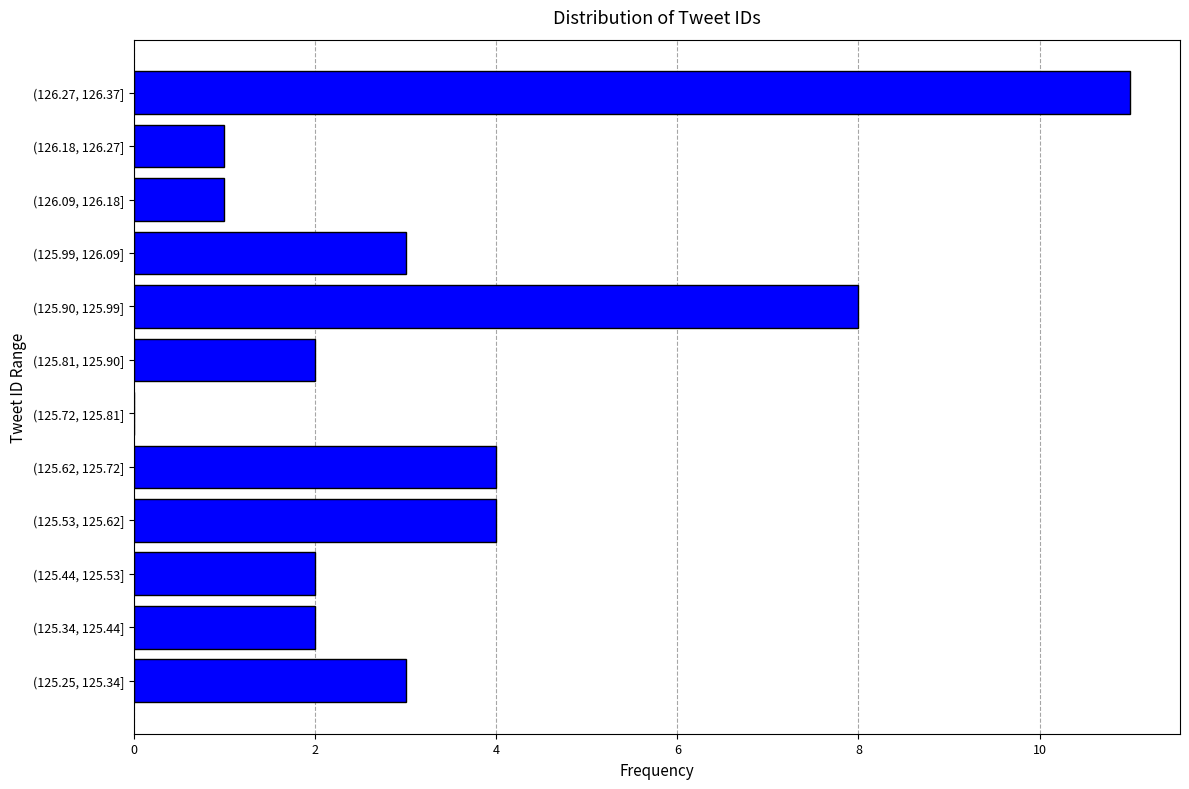

Reading bottom to top, list all the values displayed in this chart.

(125.25, 125.34]=3	(125.34, 125.44]=2	(125.44, 125.53]=2	(125.53, 125.62]=4	(125.62, 125.72]=4	(125.72, 125.81]=0	(125.81, 125.90]=2	(125.90, 125.99]=8	(125.99, 126.09]=3	(126.09, 126.18]=1	(126.18, 126.27]=1	(126.27, 126.37]=11